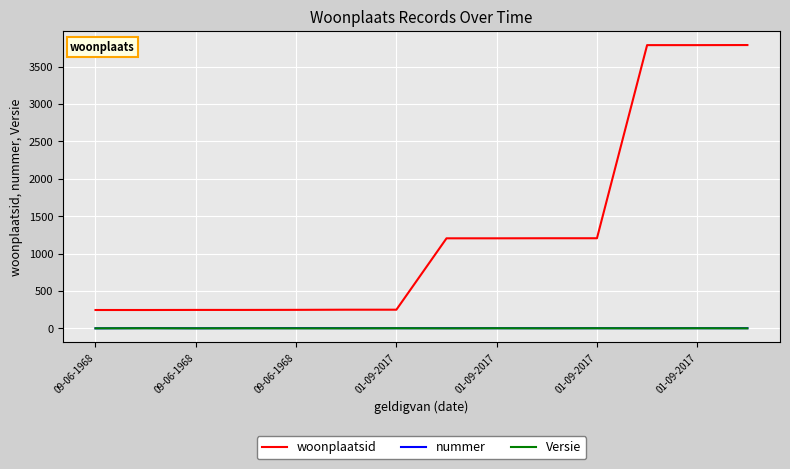

What is the difference between the maximum and minimum values in the woonplaatsid series?

3541.0